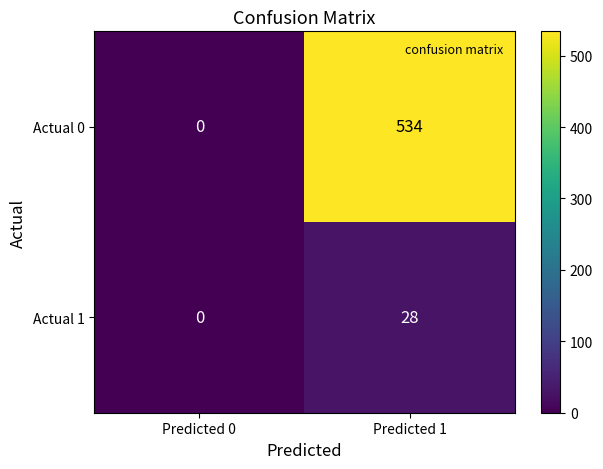

How many distinct data groups are displayed?

2